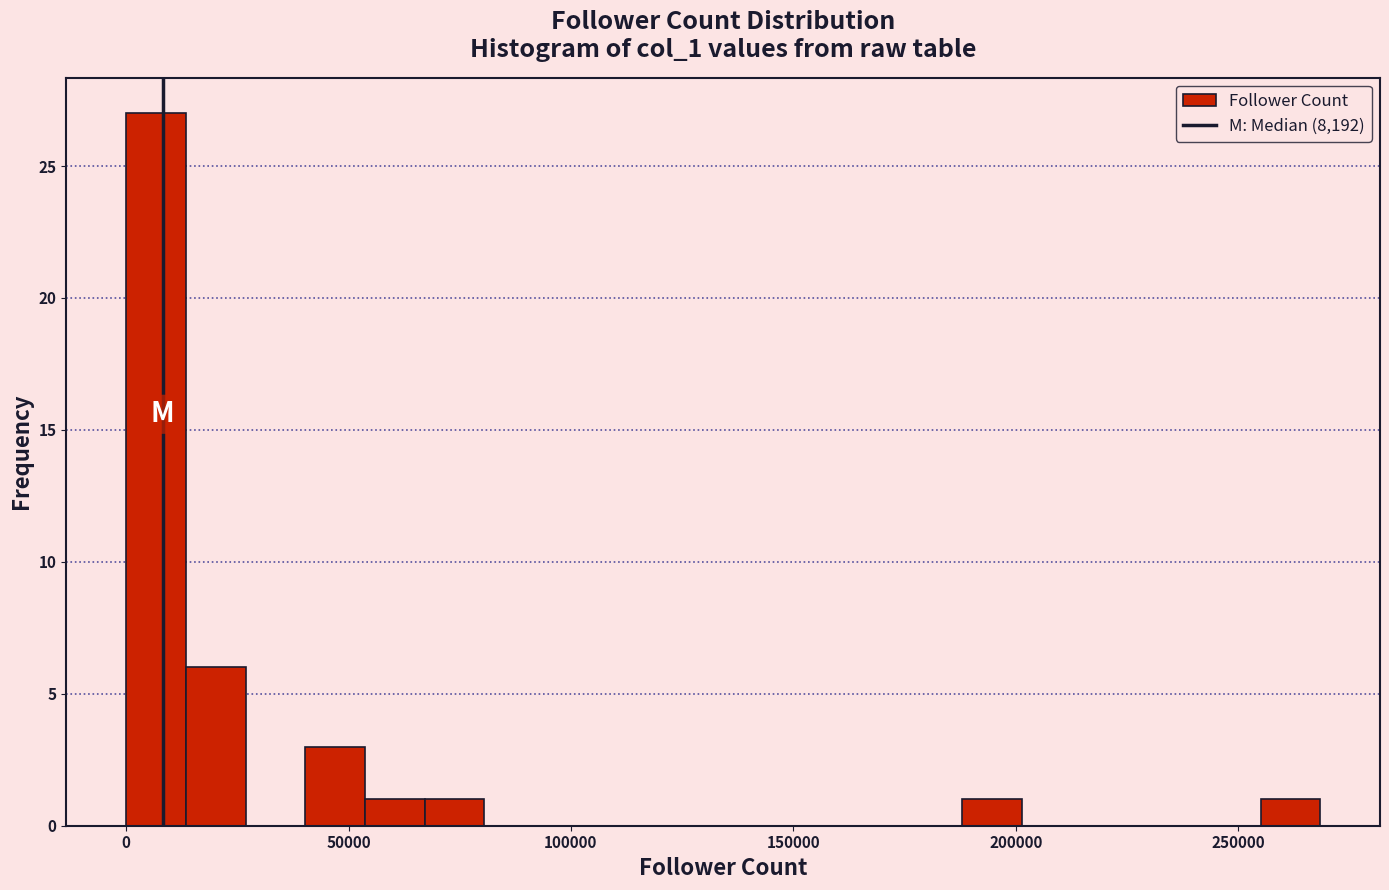

Around what value on the x-axis is the tallest bar? Give the approximate position of its centre, as read against the axis.

5000